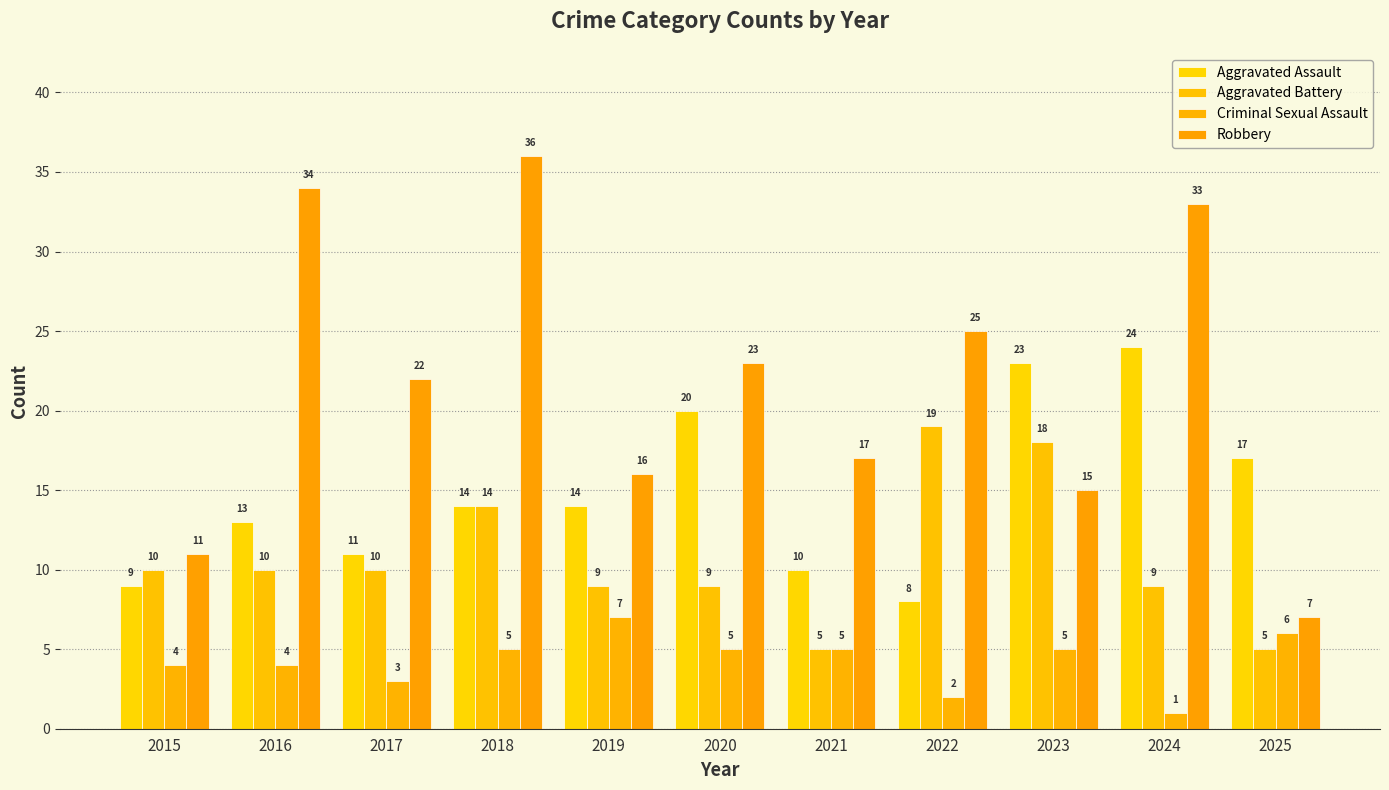

What is the sum of all Aggravated Battery values?

118